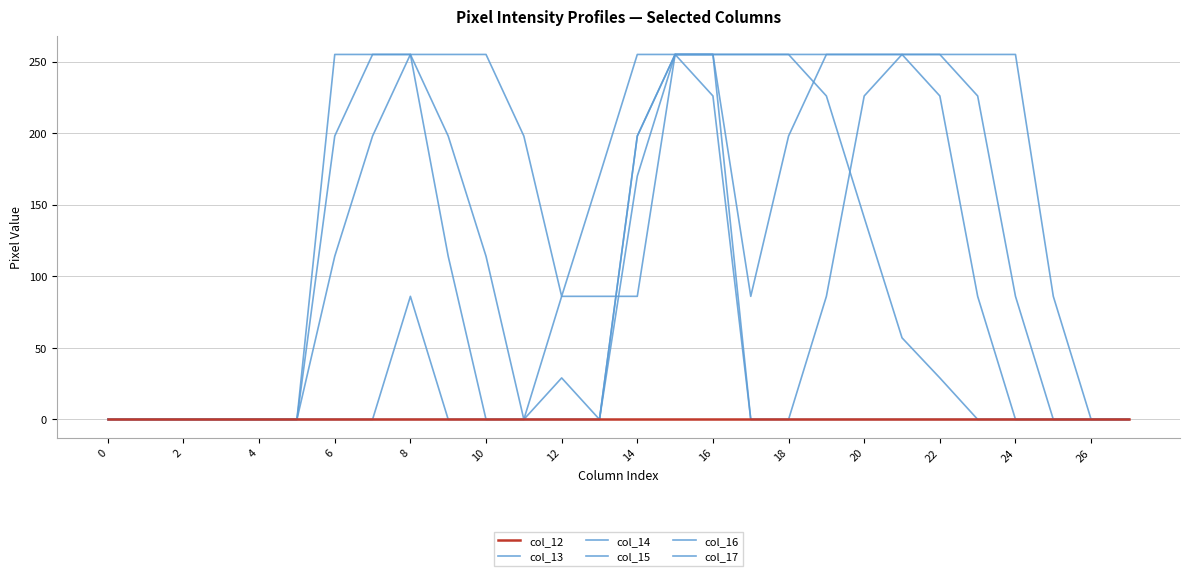

Where is col_15 nearest to the value 127?

18